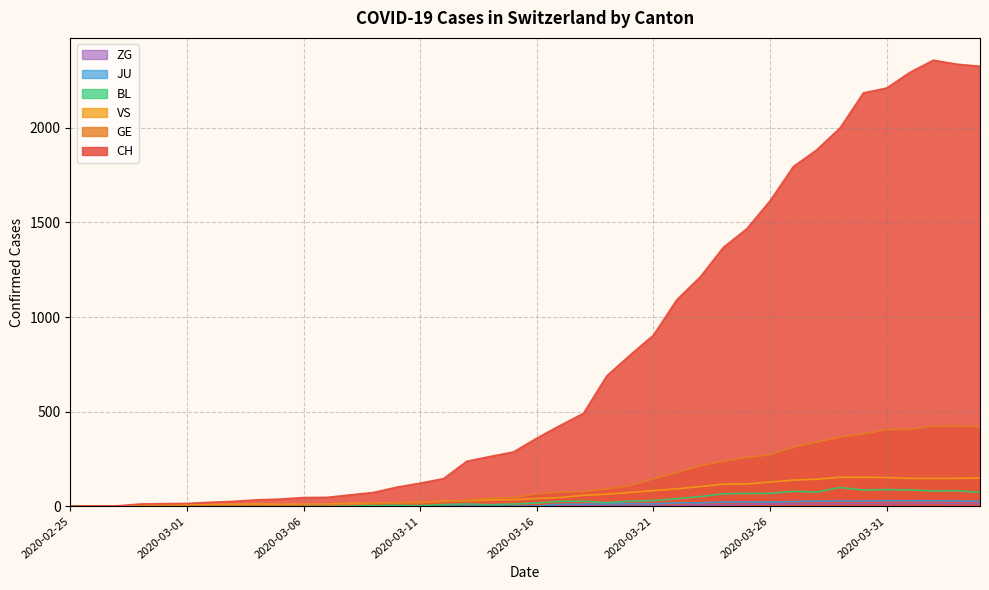

True or false: VS and CH cross at least once.

False